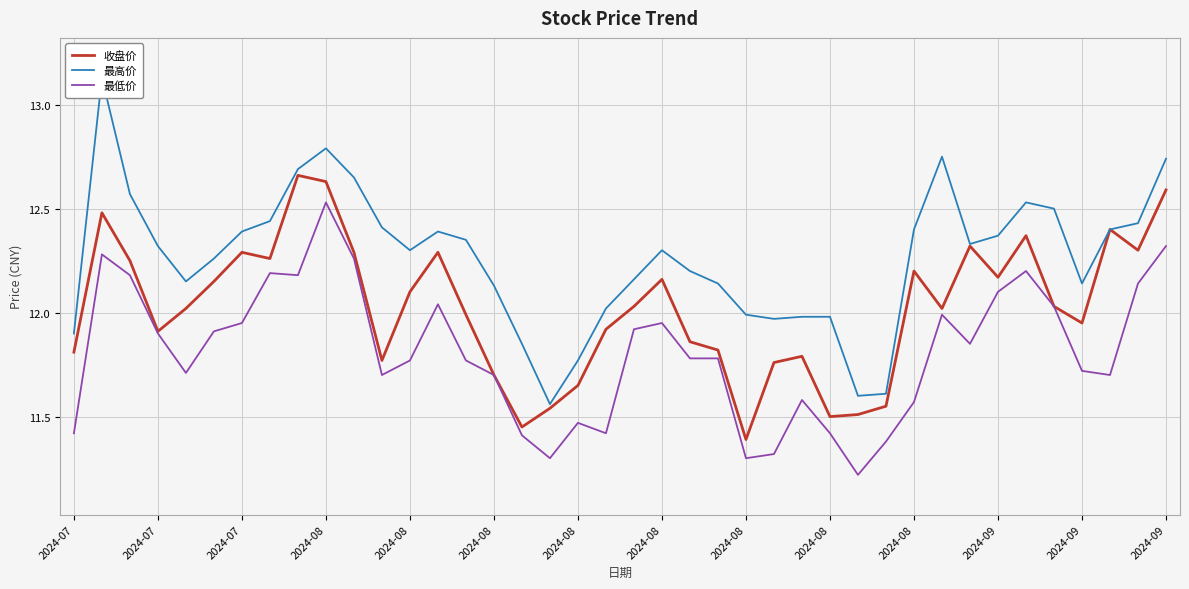

Rank the series at 2024-08 from highest to lowest value.

最高价, 收盘价, 最低价